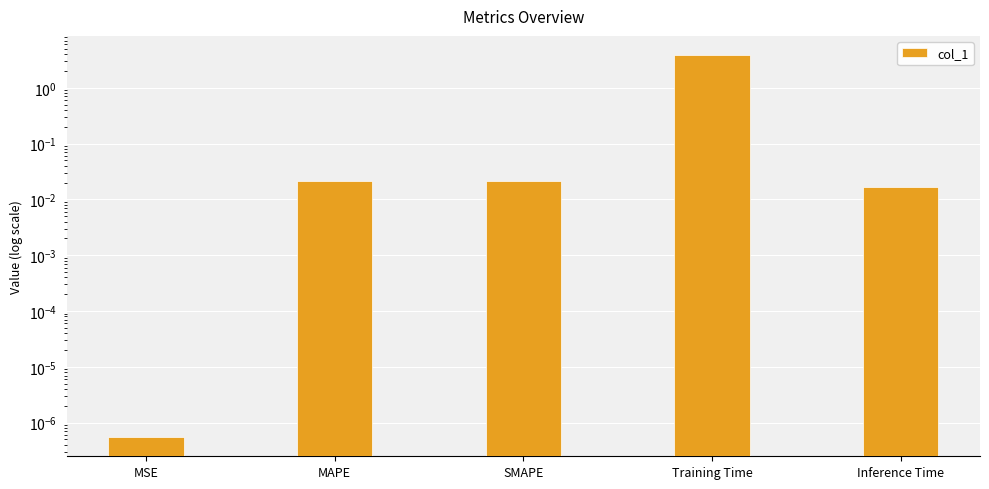

Rank the categories by value from highest to lowest.

Training Time, MAPE, SMAPE, Inference Time, MSE